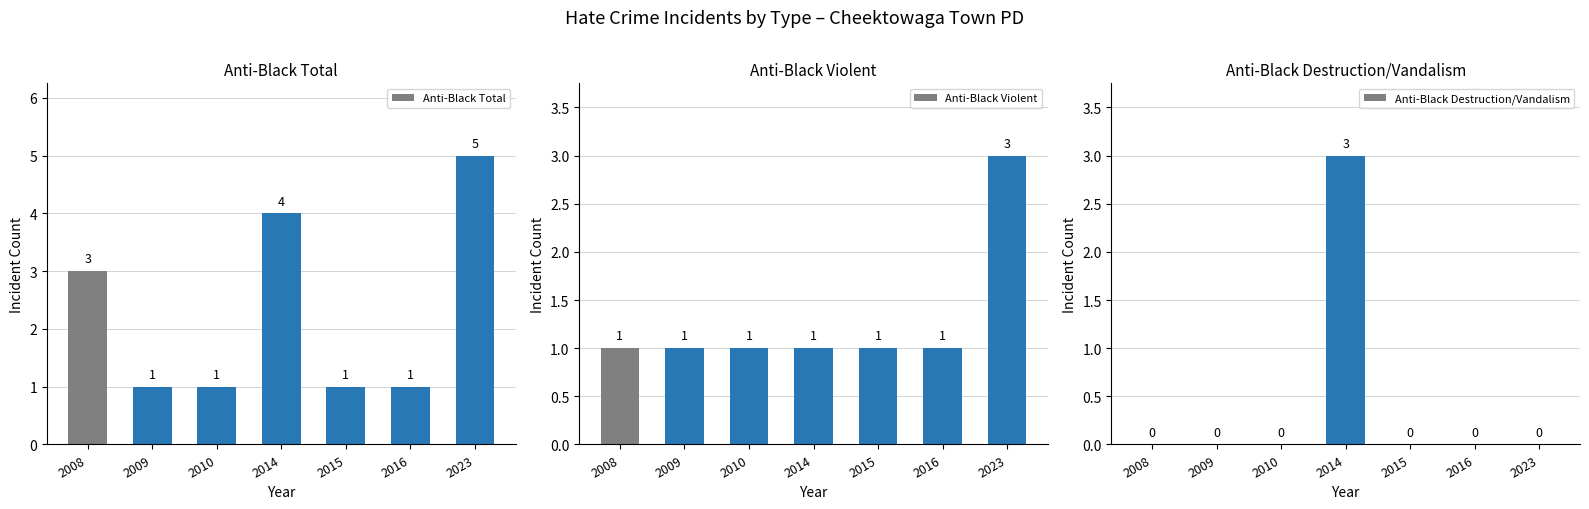

List the series in order of their peak value, highest first.

Anti-Black Total, Anti-Black Violent, Anti-Black Destruction/Vandalism